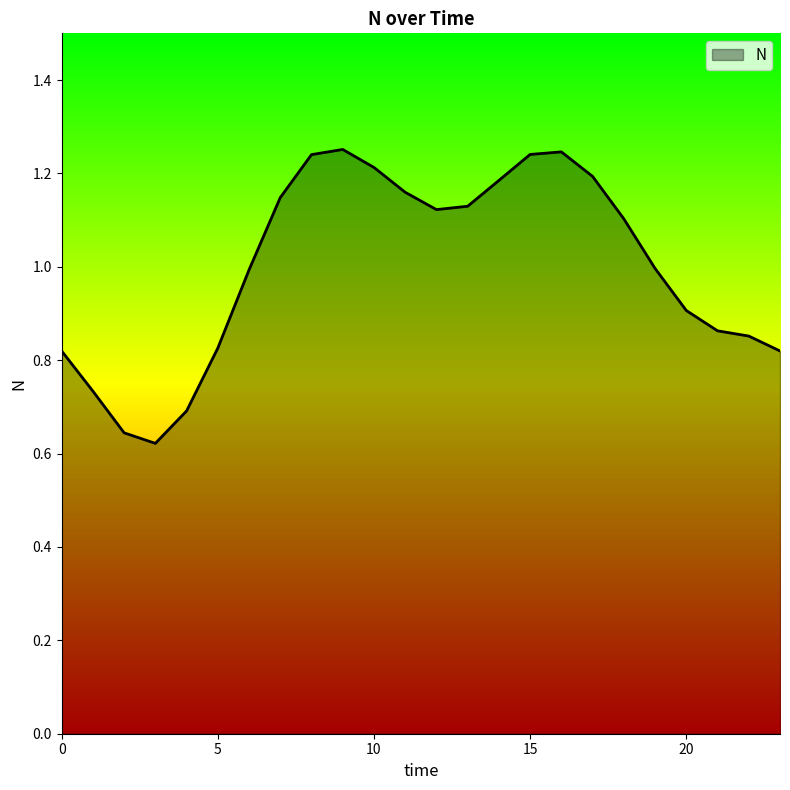

Is this an area chart (filled region under the line)?

Yes